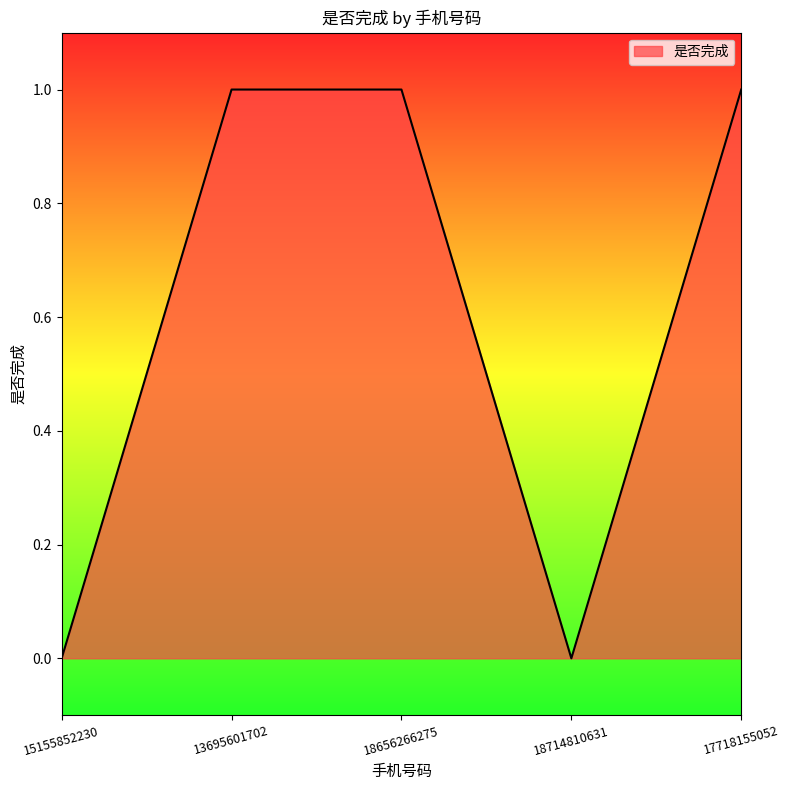

True or false: there are more than 1 points higher than both neighbors.

False